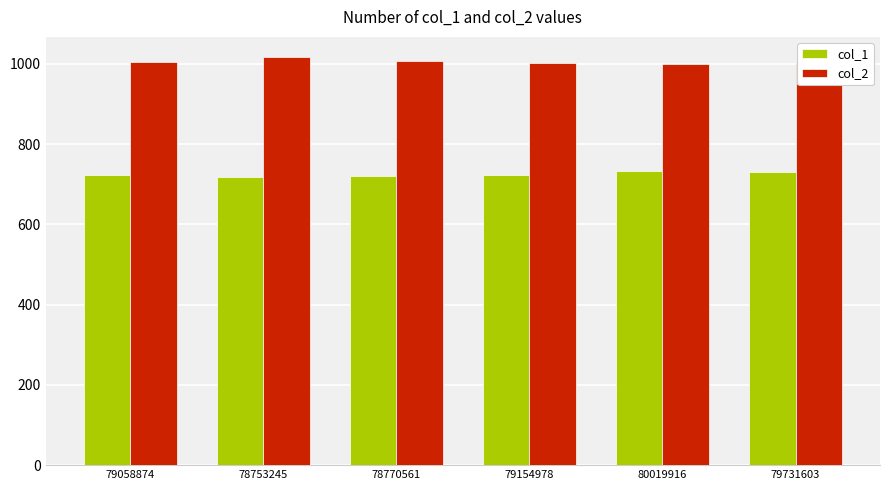

What position from the left is 78770561?

3